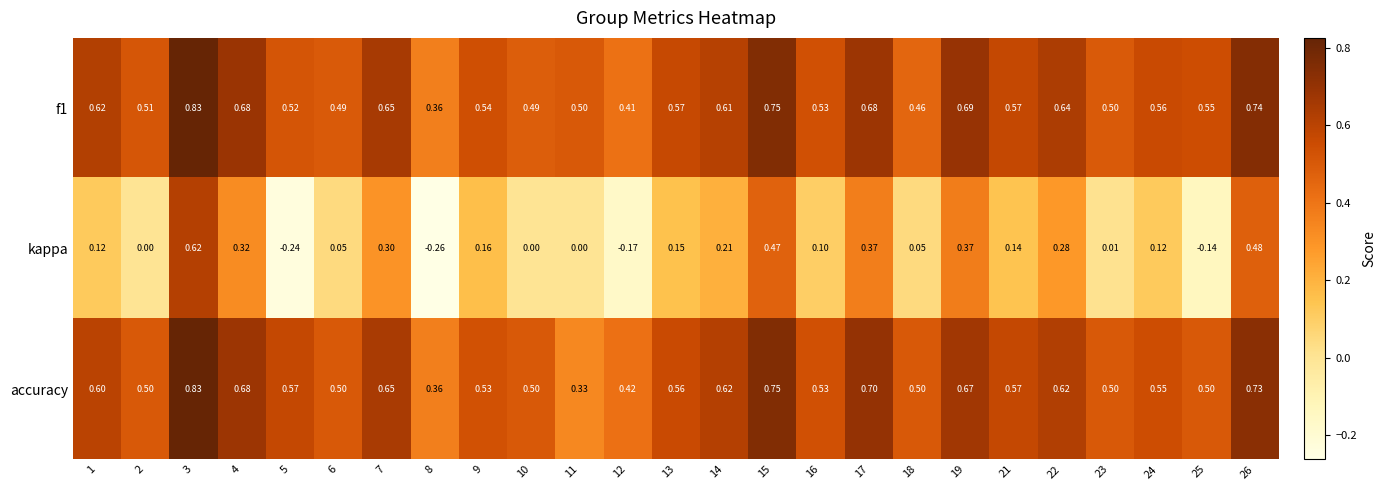

Which series has the largest range (max minus min)?

kappa